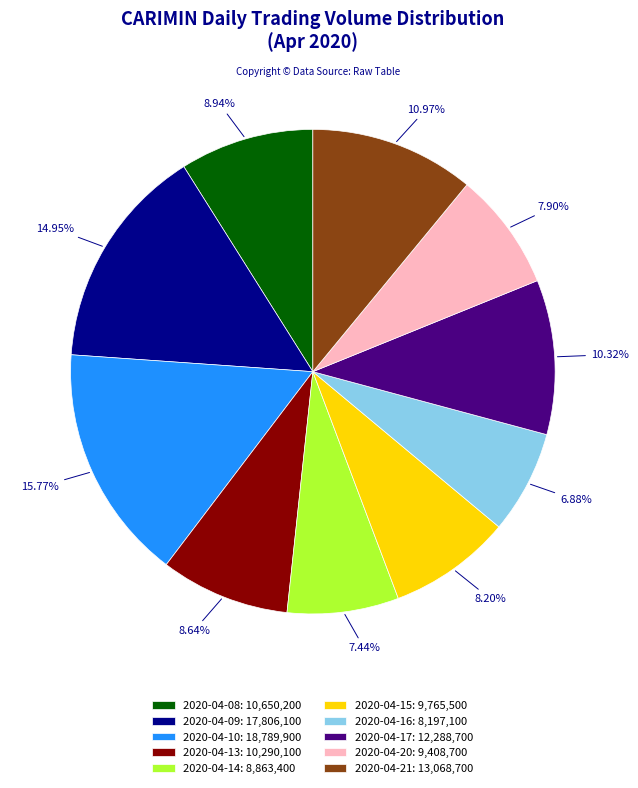

To the nearest percent, what percentage of the pie is 2020-04-15?

8%